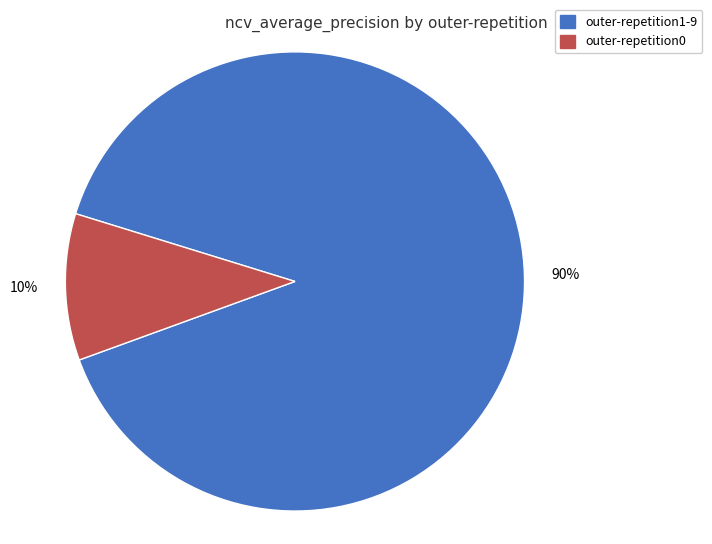

Does any single category account for the majority?

Yes